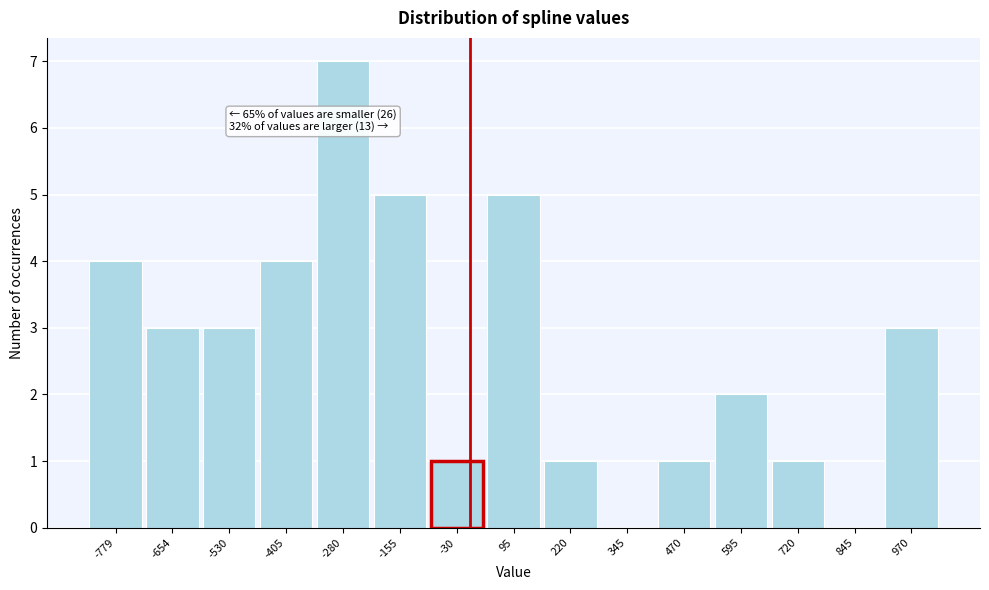

Over which range of the x-axis is the bar tallest?

-340 to -220